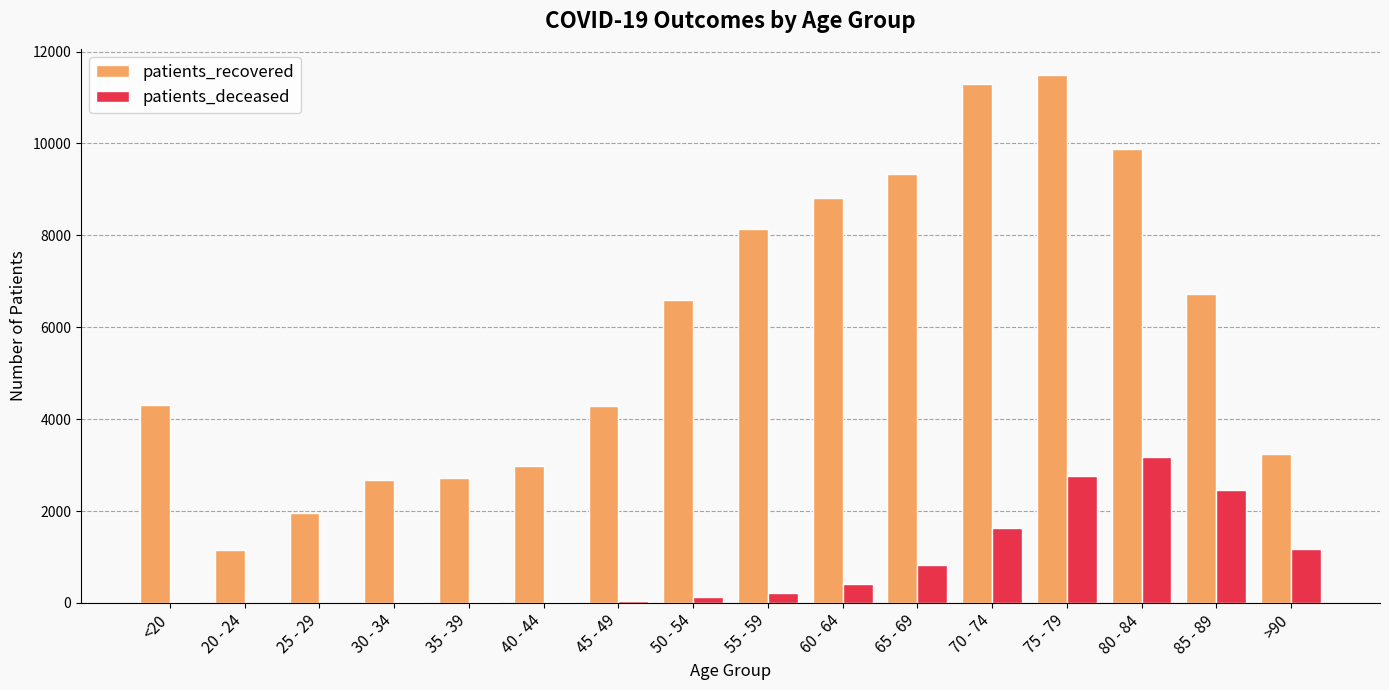

Which category has the highest value in the patients_deceased series?

80 - 84